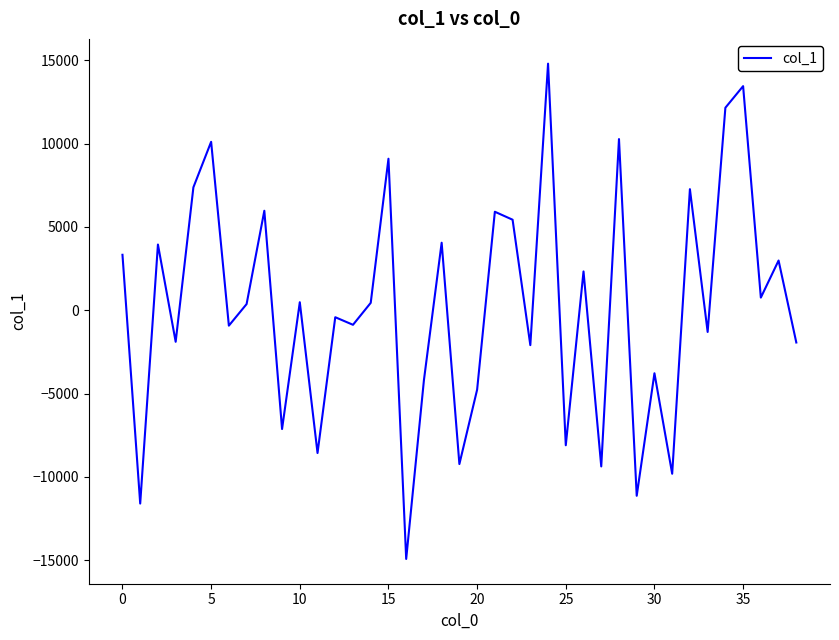

What is the greatest value displayed?

14798.4